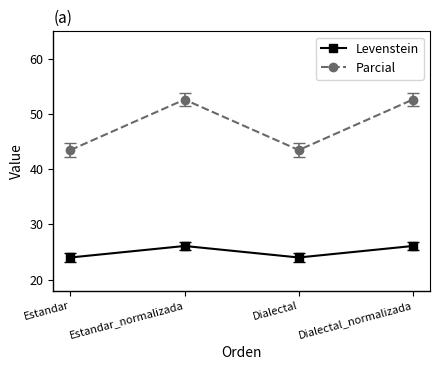

True or false: Levenstein and Parcial intersect in this chart.

False